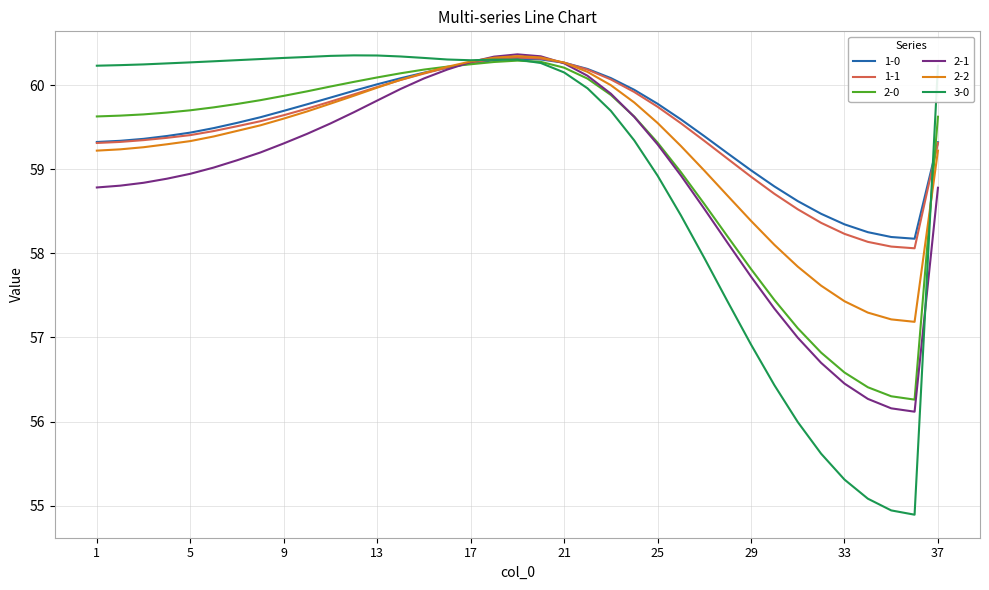

What is the maximum value shown in the chart?

60.4